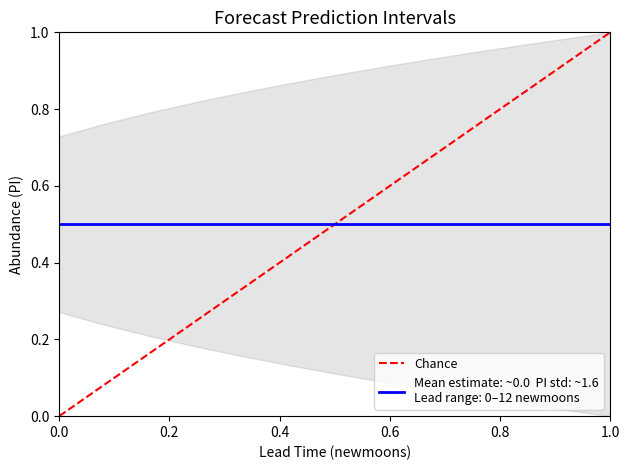

Is it true that the value at 0.0 is 1?

False